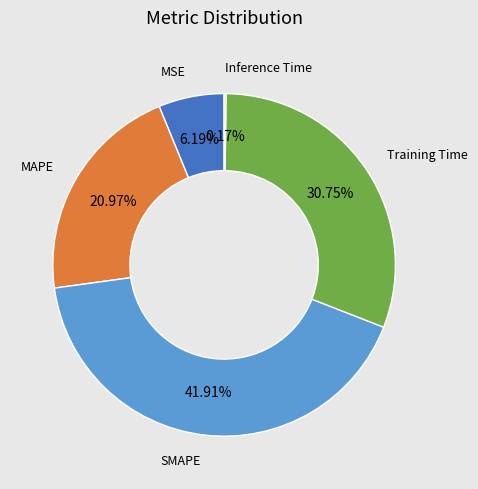

Is there a majority slice in this chart?

No